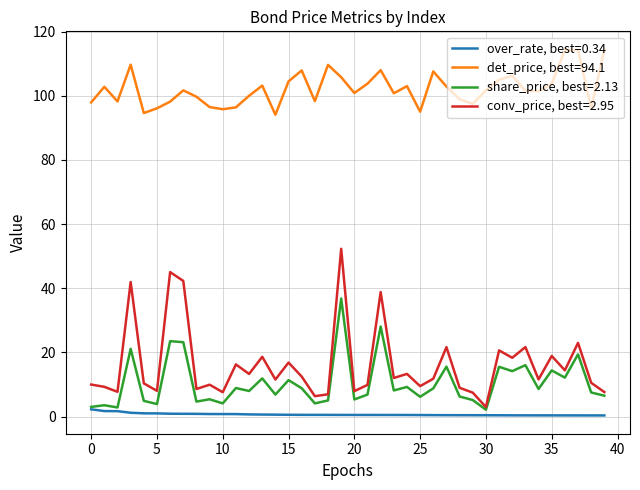

True or false: over_rate, best=0.34 and det_price, best=94.1 cross at least once.

False